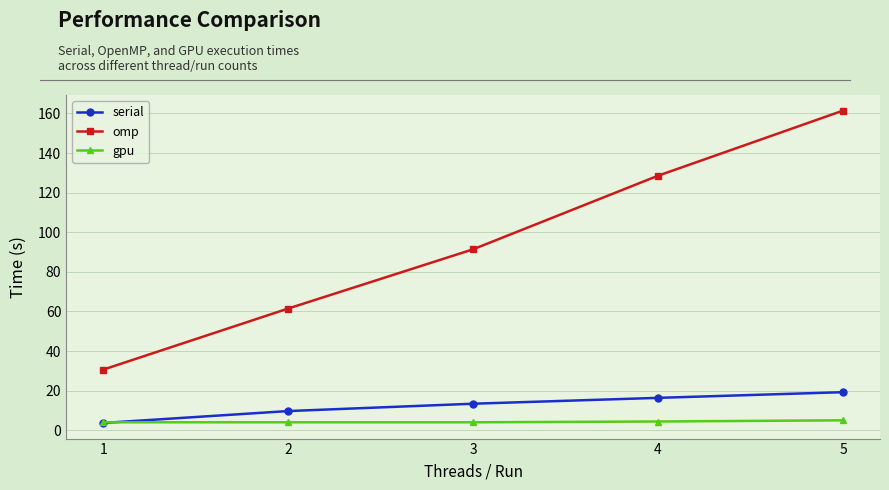

True or false: serial and omp cross at least once.

False